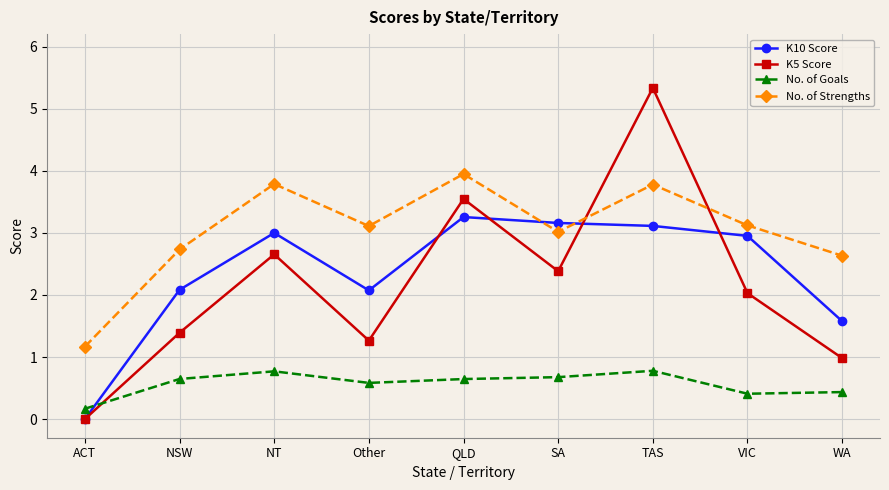

Which series changed the most between ACT and TAS?

K5 Score